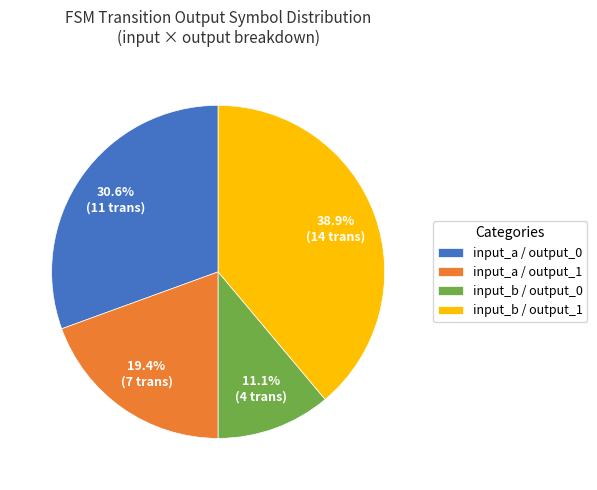

Which slice is the largest?

input_b / output_1